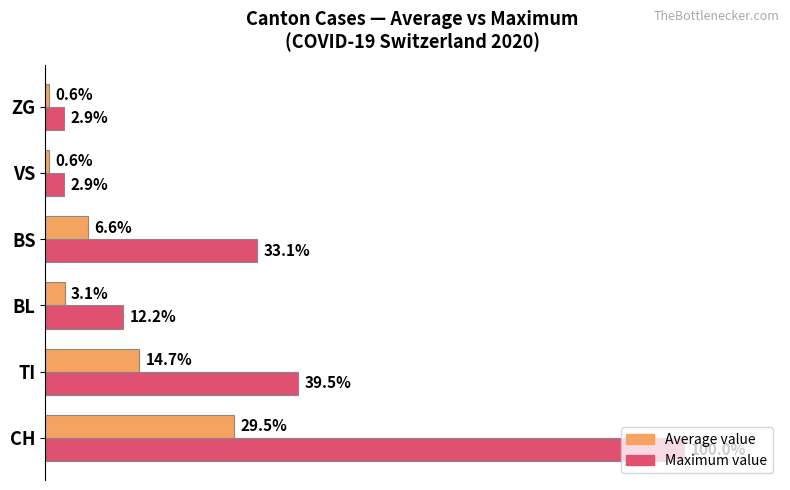

Is the value of Maximum value at TI greater than the value of Average value at VS?

Yes